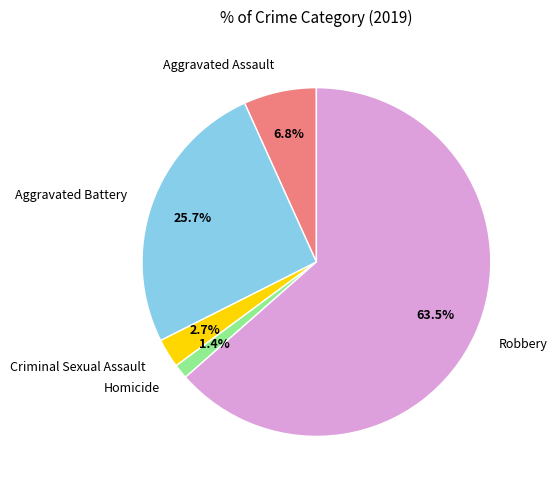

To the nearest percent, what percentage of the pie is Aggravated Assault?

7%